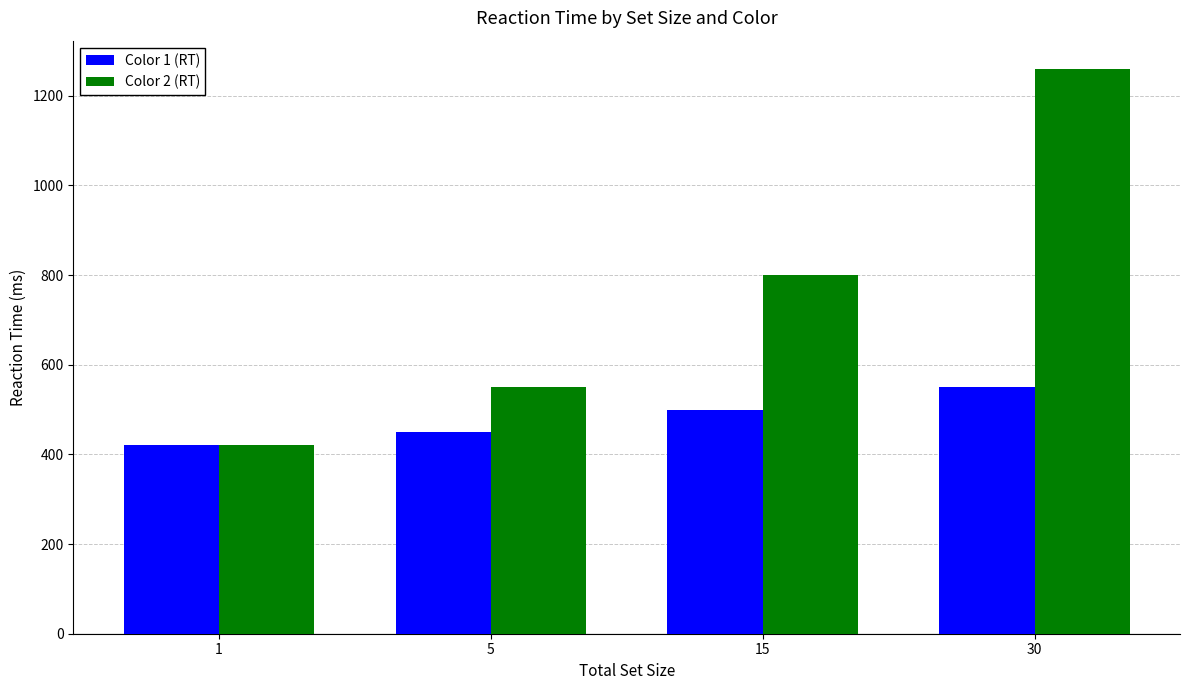

What are all the series names shown in the legend?

Color 1 (RT), Color 2 (RT)